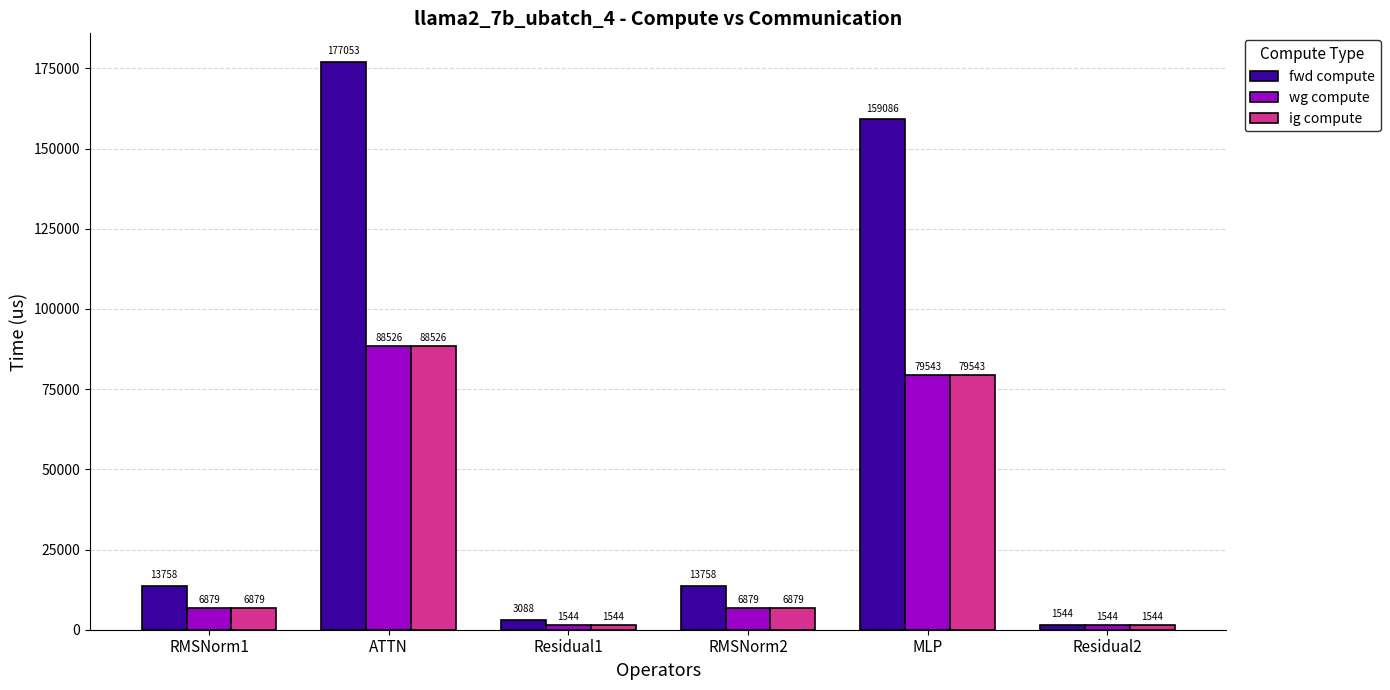

Which series has the largest range (max minus min)?

fwd compute